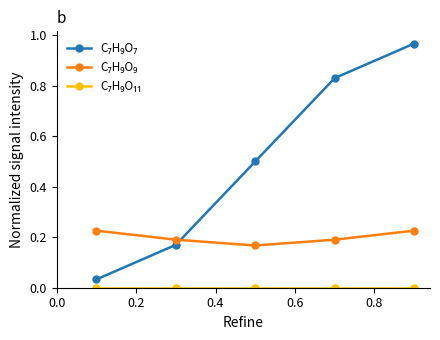

How many lines are shown in the chart?

3